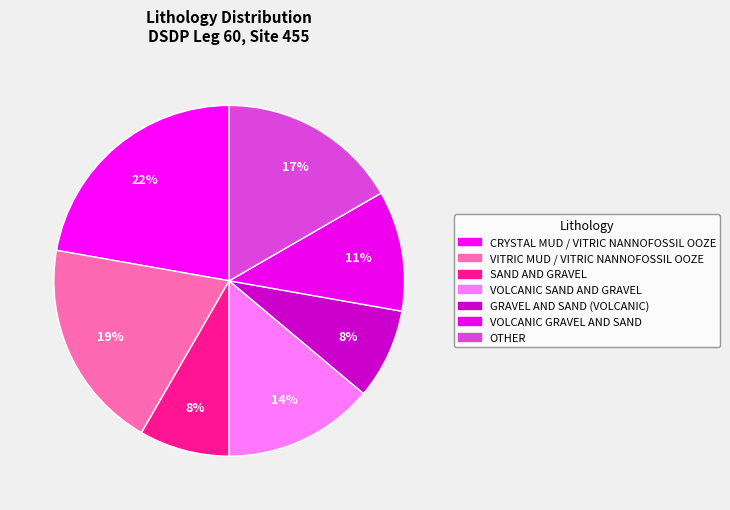

Is VOLCANIC GRAVEL AND SAND the majority of the pie?

No